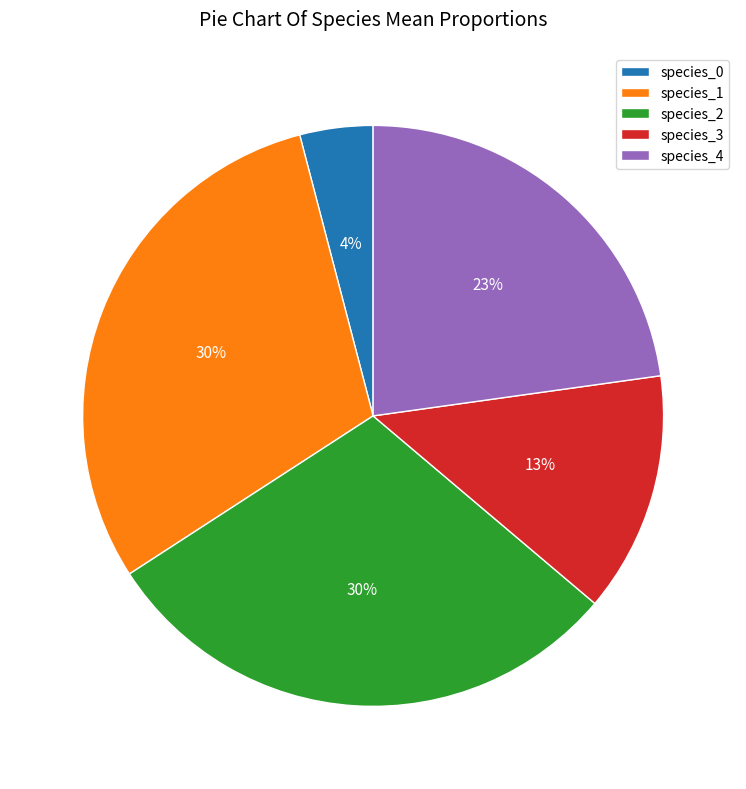

Does any single category account for the majority?

No